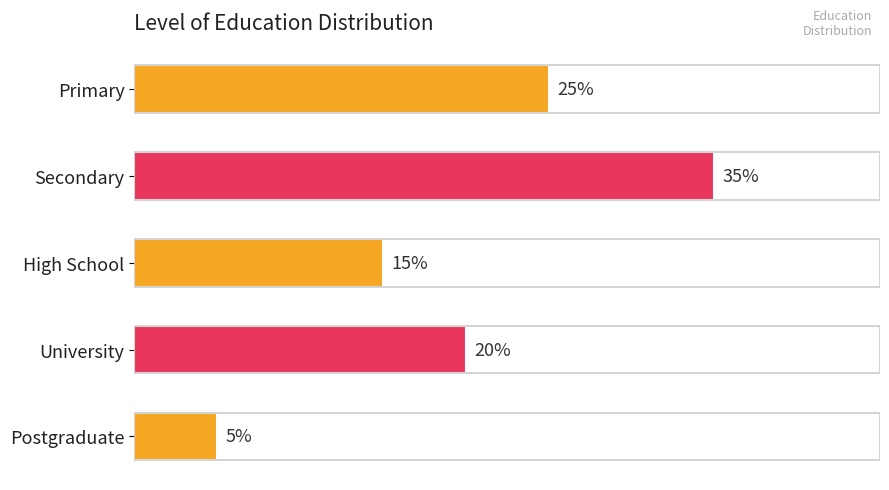

Rank the categories by value from lowest to highest.

Postgraduate, High School, University, Primary, Secondary